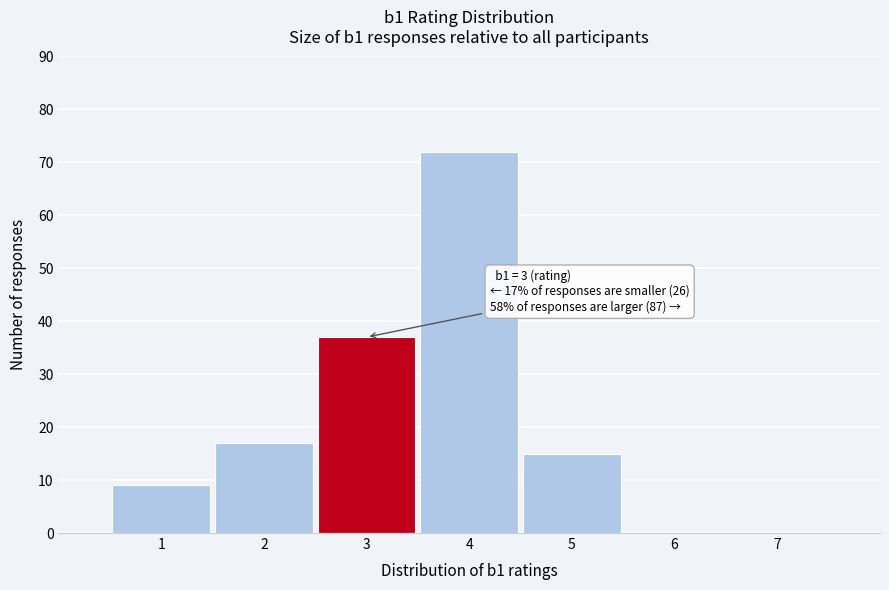

Which range on the x-axis has the tallest bar?

3.5 to 4.5